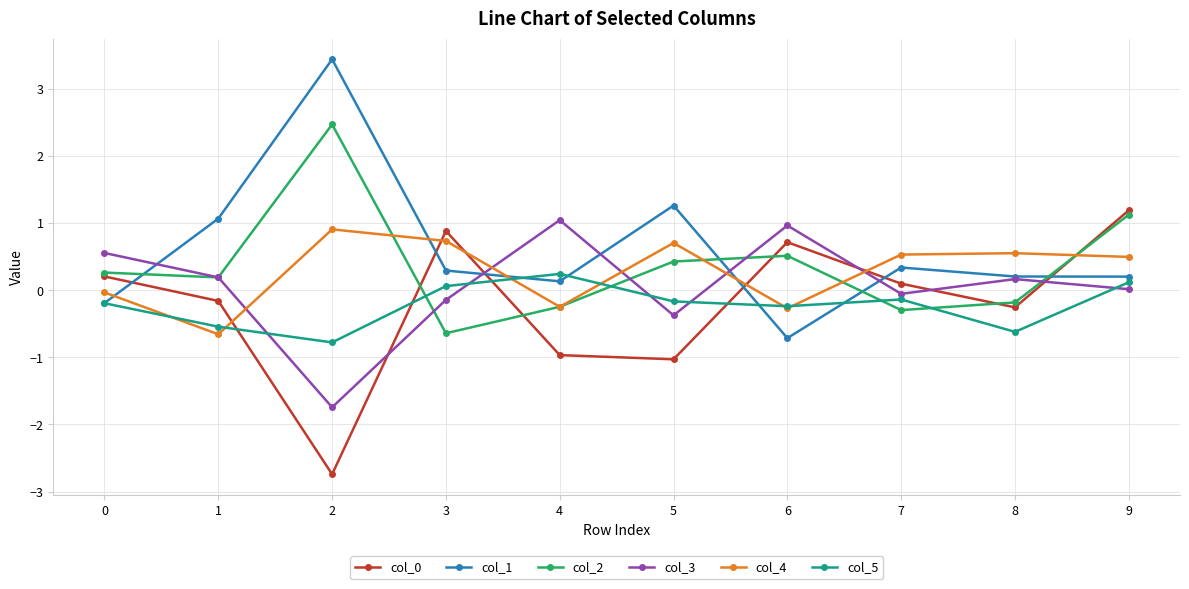

Is the value of col_2 at 9 greater than the value of col_3 at 7?

Yes